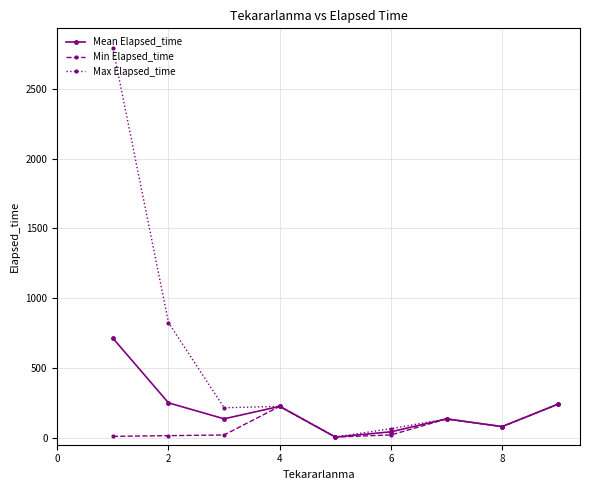

Which series has the largest range (max minus min)?

Max Elapsed_time